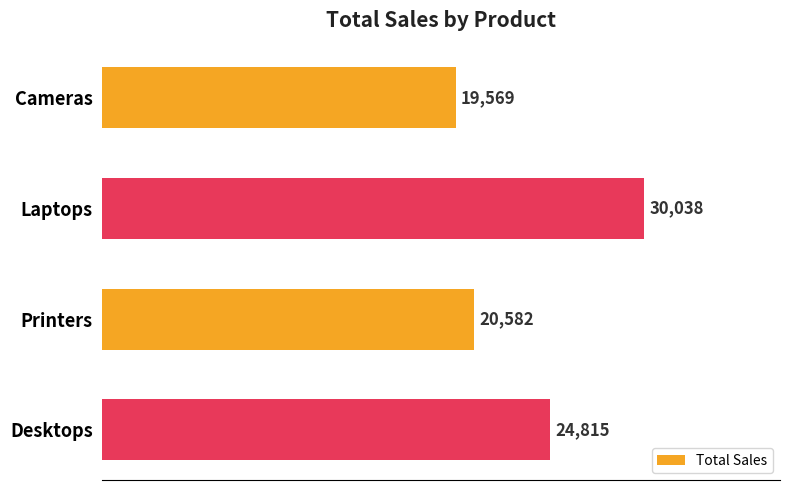

Does the chart contain any negative values?

No